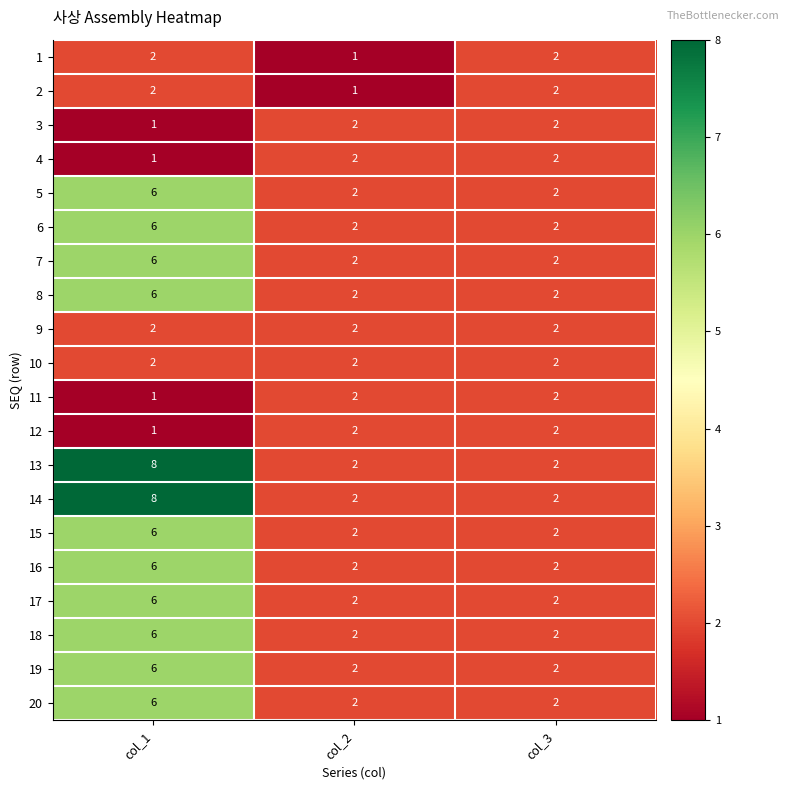

The value of 18 at col_3 is 2. True or false?

True